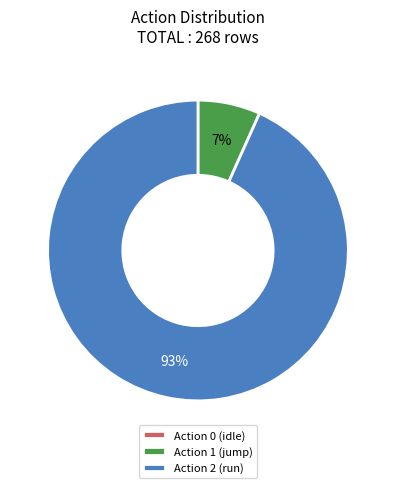

To the nearest percent, what is the difference between the largest and smallest slice percentages?

93%